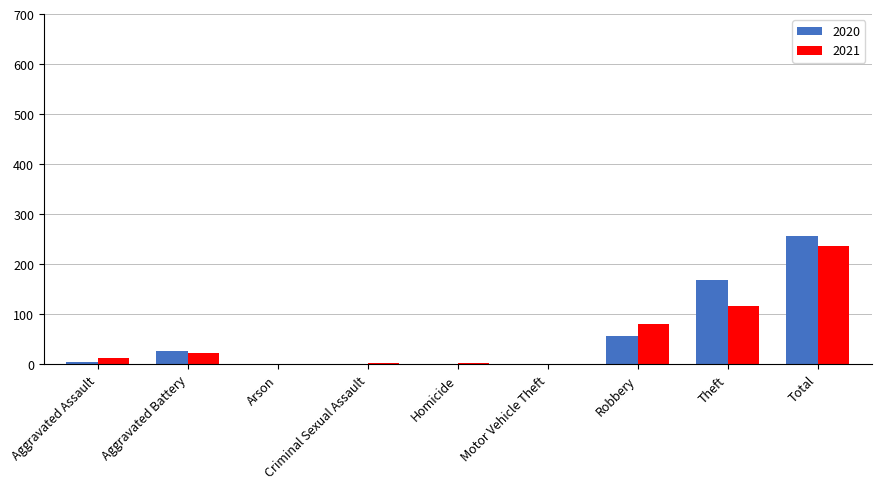

What value does the 2021 series have at Total, to the nearest 10?

240